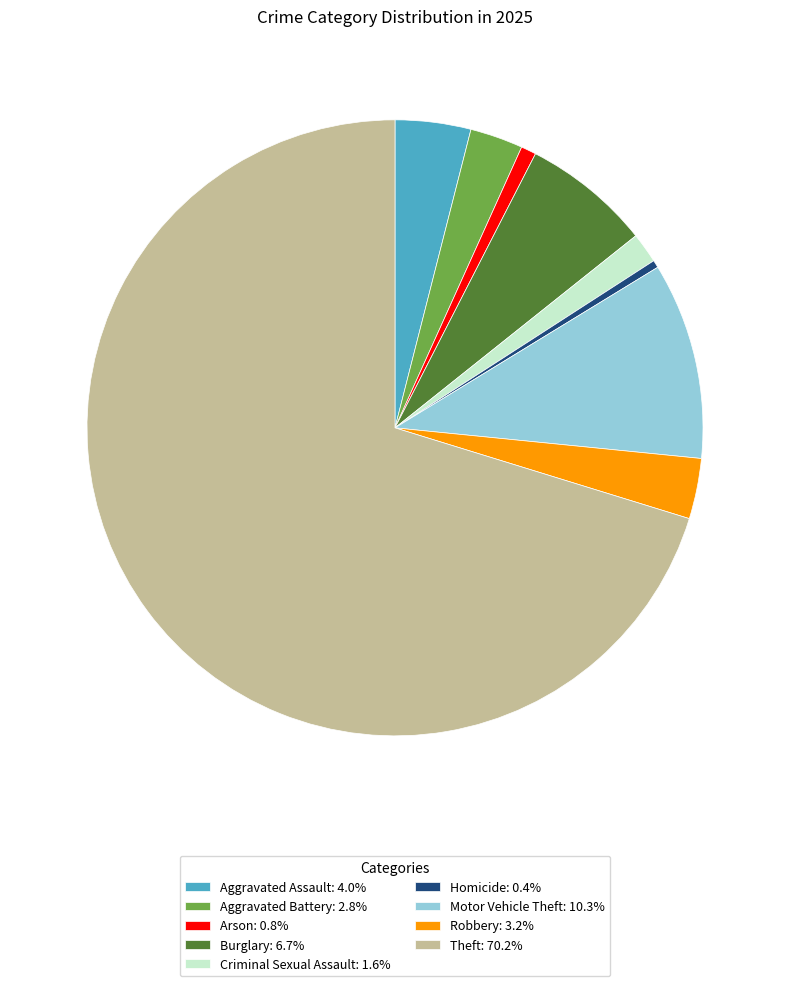

Combined, do Aggravated Battery: 2.8% and Burglary: 6.7% account for over 50%?

No